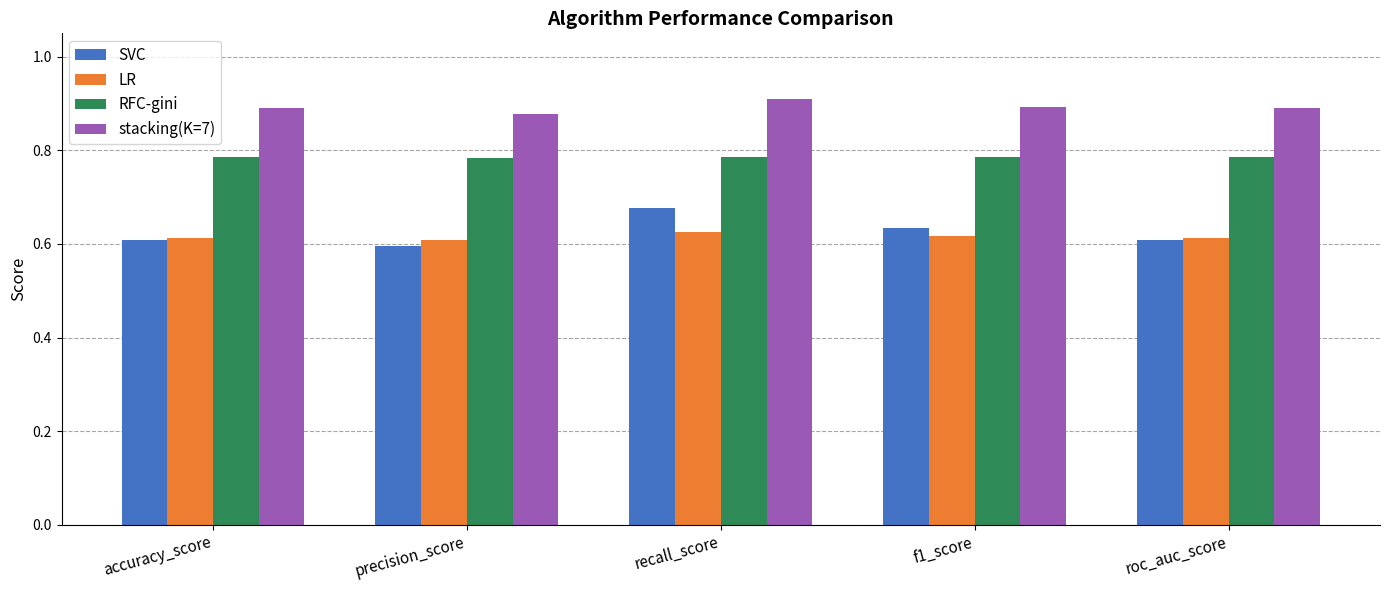

How many LR values are between 0 and 1?

5